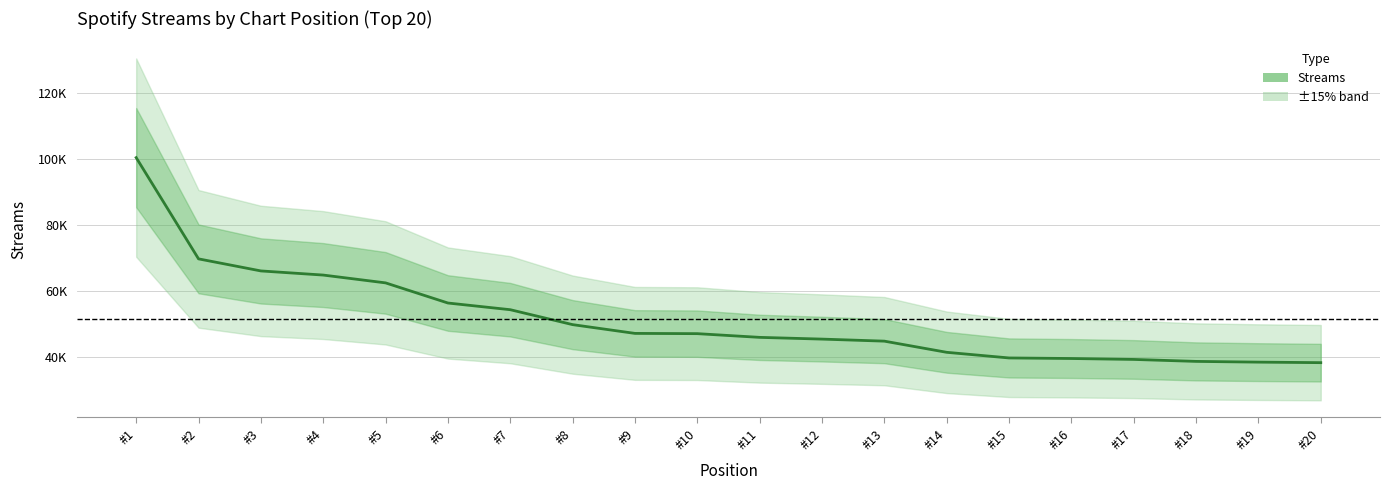

Is it true that the value at #7 is 72402?

False